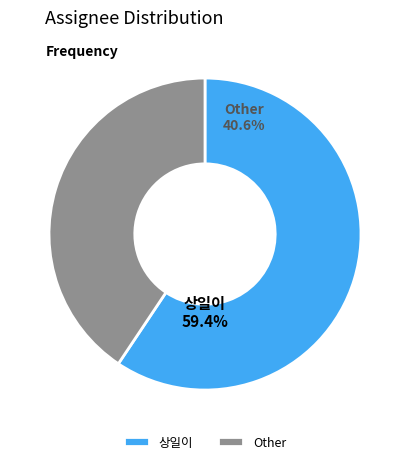

The 상일이 slice represents 59% of the pie. True or false?

True